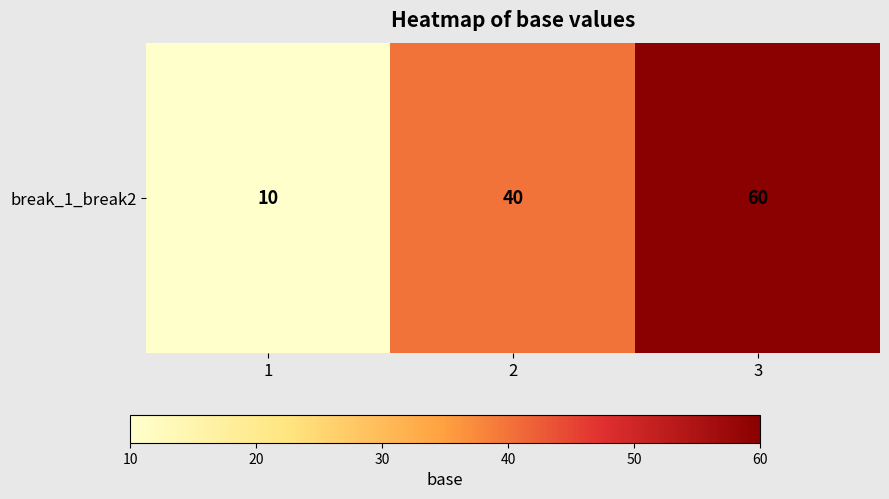

Where does the data first go above 40?

3